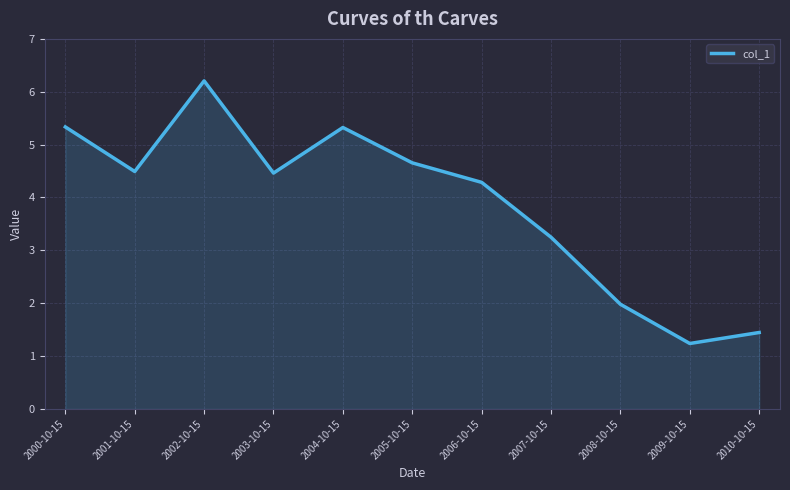

At which label does the data first exceed 4?

2000-10-15